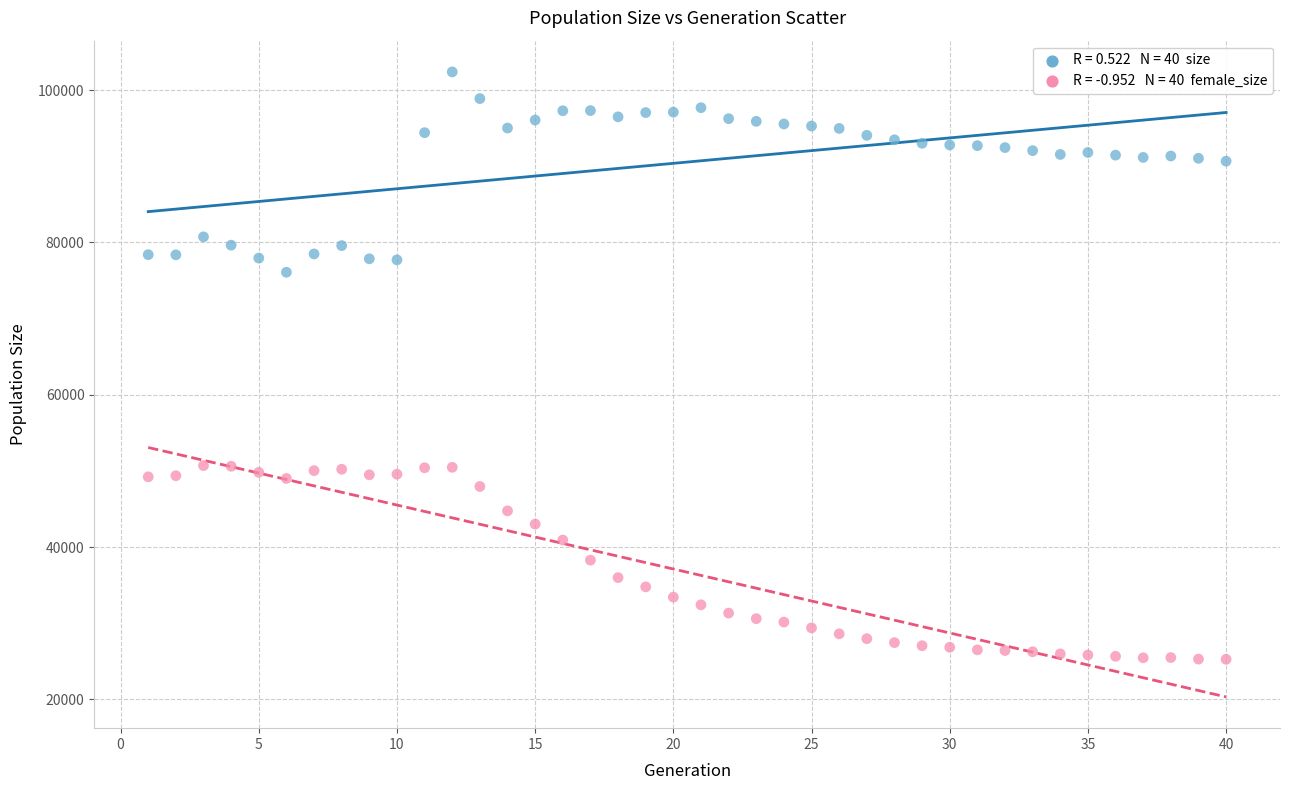

Across all data points, what is the range of X values (max minus min)?

39